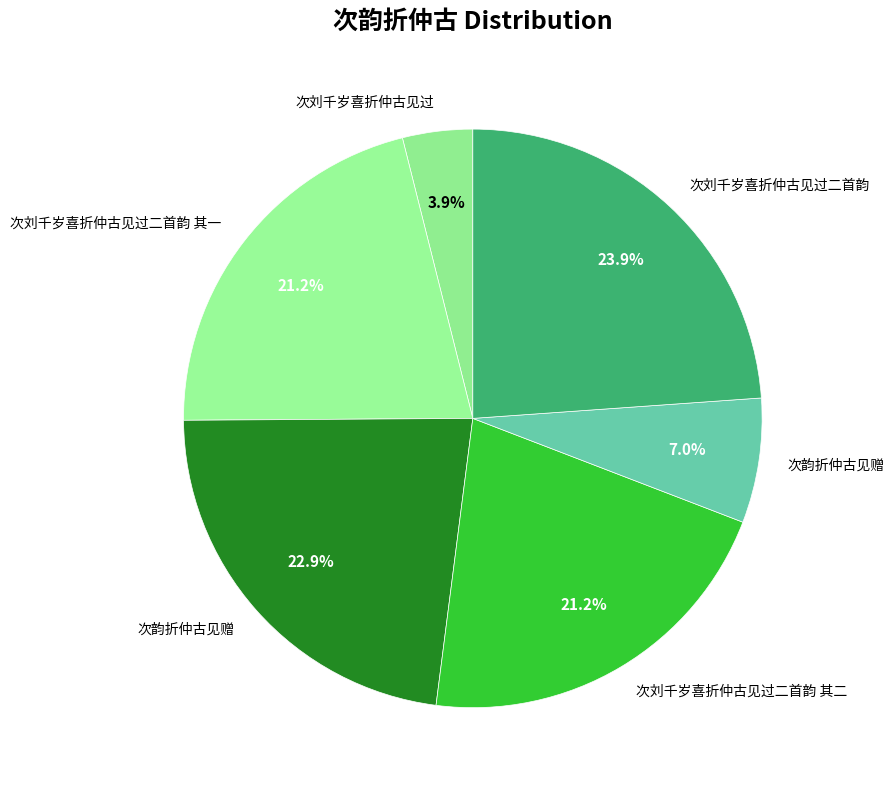

Which slice is the largest?

次刘千岁喜折仲古见过二首韵